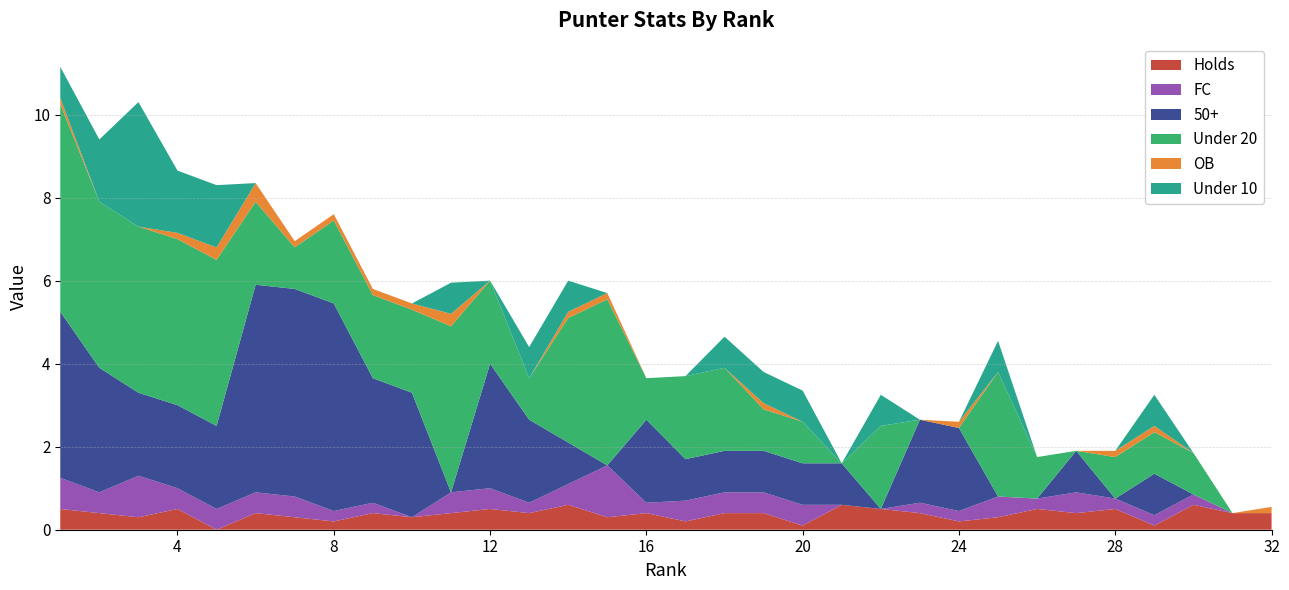

Reading left to right, transcribe all the data shown in this chart.

Holds: 1=0.5	2=0.4	3=0.3	4=0.5	5=0.0	6=0.4	7=0.3	8=0.2	9=0.4	10=0.3	11=0.4	12=0.5	13=0.4	14=0.6	15=0.3	16=0.4	17=0.2	18=0.4	19=0.4	20=0.1	21=0.6	22=0.5	23=0.4	24=0.2	25=0.3	26=0.5	27=0.4	28=0.5	29=0.1	30=0.6	31=0.4	32=0.4
FC: 1=0.8	2=0.5	3=1.0	4=0.5	5=0.5	6=0.5	7=0.5	8=0.2	9=0.2	10=0.0	11=0.5	12=0.5	13=0.2	14=0.5	15=1.2	16=0.2	17=0.5	18=0.5	19=0.5	20=0.5	21=0.0	22=0.0	23=0.2	24=0.2	25=0.5	26=0.2	27=0.5	28=0.2	29=0.2	30=0.2	31=0.0	32=0.0
50+: 1=4.0	2=3.0	3=2.0	4=2.0	5=2.0	6=5.0	7=5.0	8=5.0	9=3.0	10=3.0	11=0.0	12=3.0	13=2.0	14=1.0	15=0.0	16=2.0	17=1.0	18=1.0	19=1.0	20=1.0	21=1.0	22=0.0	23=2.0	24=2.0	25=0.0	26=0.0	27=1.0	28=0.0	29=1.0	30=0.0	31=0.0	32=0.0
Under 20: 1=5.0	2=4.0	3=4.0	4=4.0	5=4.0	6=2.0	7=1.0	8=2.0	9=2.0	10=2.0	11=4.0	12=2.0	13=1.0	14=3.0	15=4.0	16=1.0	17=2.0	18=2.0	19=1.0	20=1.0	21=0.0	22=2.0	23=0.0	24=0.0	25=3.0	26=1.0	27=0.0	28=1.0	29=1.0	30=1.0	31=0.0	32=0.0
OB: 1=0.1	2=0.0	3=0.0	4=0.1	5=0.3	6=0.5	7=0.1	8=0.1	9=0.1	10=0.1	11=0.3	12=0.0	13=0.0	14=0.1	15=0.1	16=0.0	17=0.0	18=0.0	19=0.1	20=0.0	21=0.0	22=0.0	23=0.0	24=0.1	25=0.0	26=0.0	27=0.0	28=0.1	29=0.1	30=0.0	31=0.0	32=0.1
Under 10: 1=0.8	2=1.5	3=3.0	4=1.5	5=1.5	6=0.0	7=0.0	8=0.0	9=0.0	10=0.0	11=0.8	12=0.0	13=0.8	14=0.8	15=0.0	16=0.0	17=0.0	18=0.8	19=0.8	20=0.8	21=0.0	22=0.8	23=0.0	24=0.0	25=0.8	26=0.0	27=0.0	28=0.0	29=0.8	30=0.0	31=0.0	32=0.0